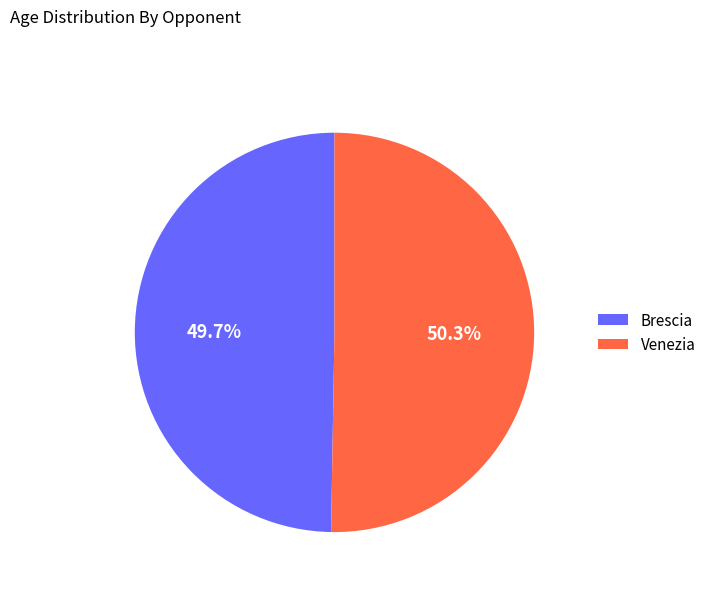

The Brescia slice represents 42% of the pie. True or false?

False